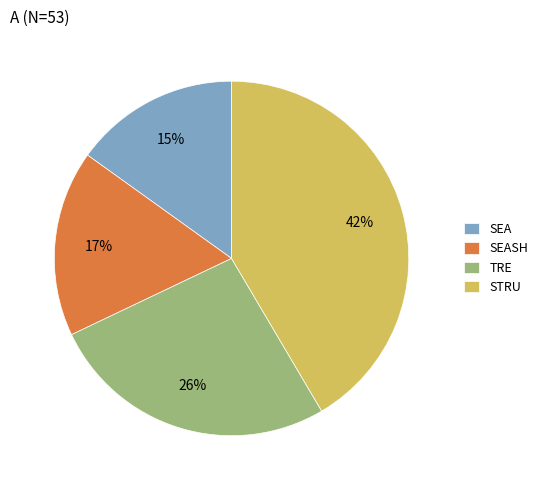

Does TRE represent more than half of the total?

No